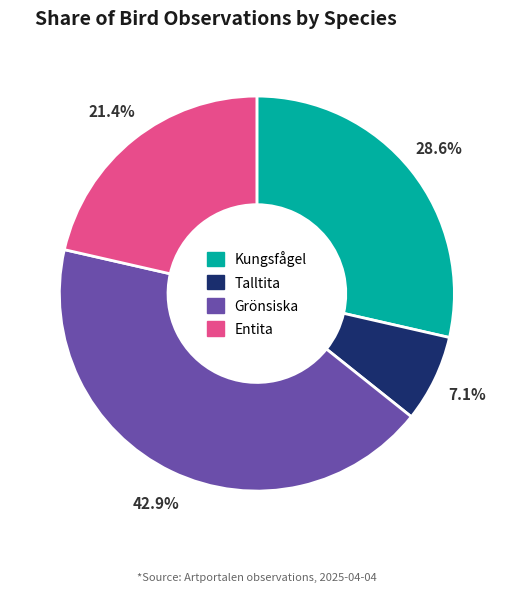

What is the total percentage of Entita and Kungsfågel?

50.0%